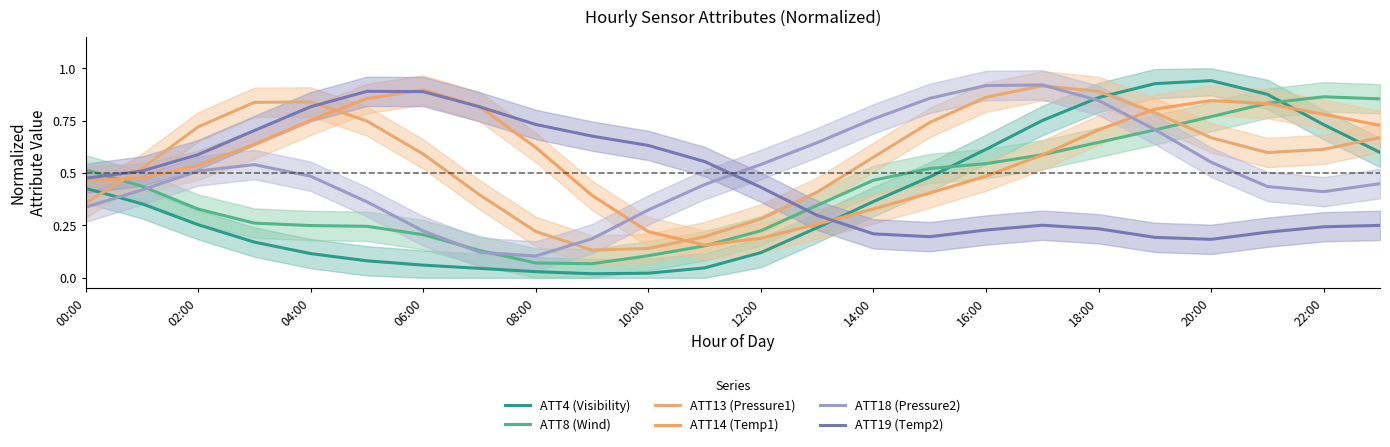

What is the maximum value shown in the chart?

0.9